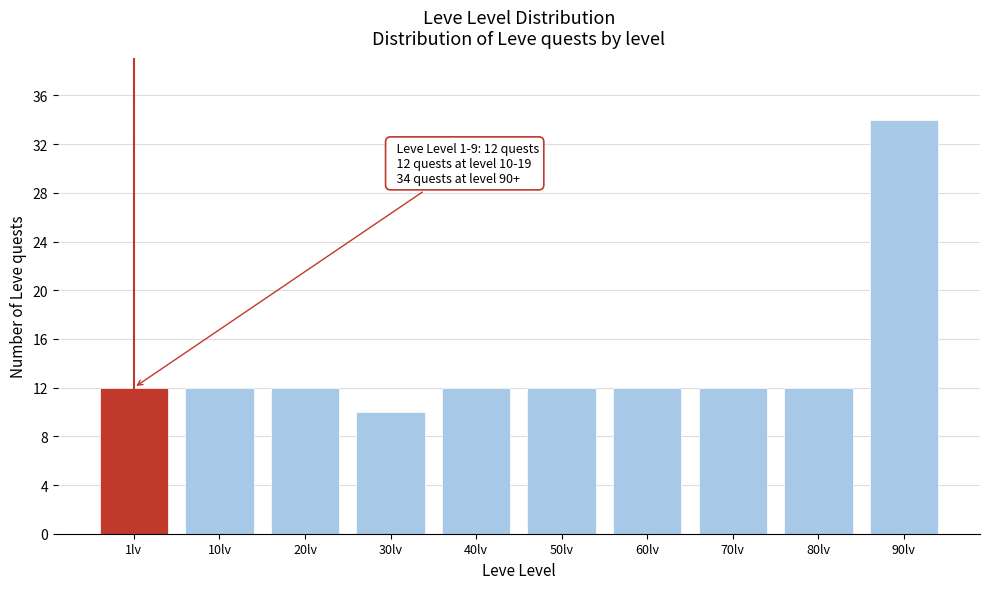

Reading left to right, list all the values displayed in this chart.

1lv=12	10lv=12	20lv=12	30lv=10	40lv=12	50lv=12	60lv=12	70lv=12	80lv=12	90lv=34